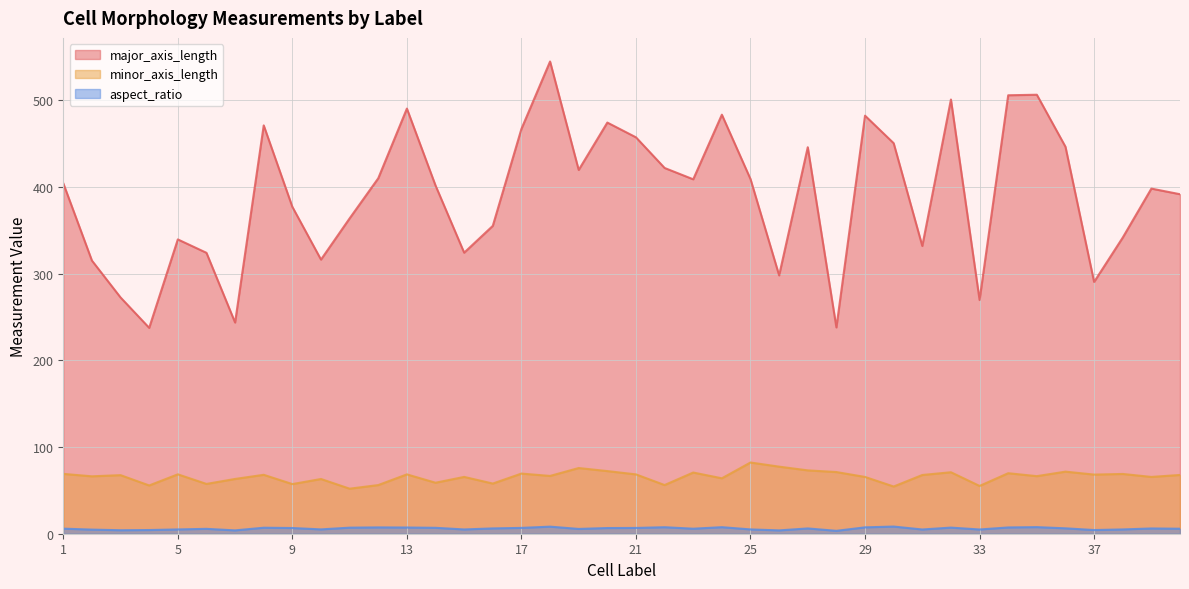

At how many categories does at least one series exceed 543?

1